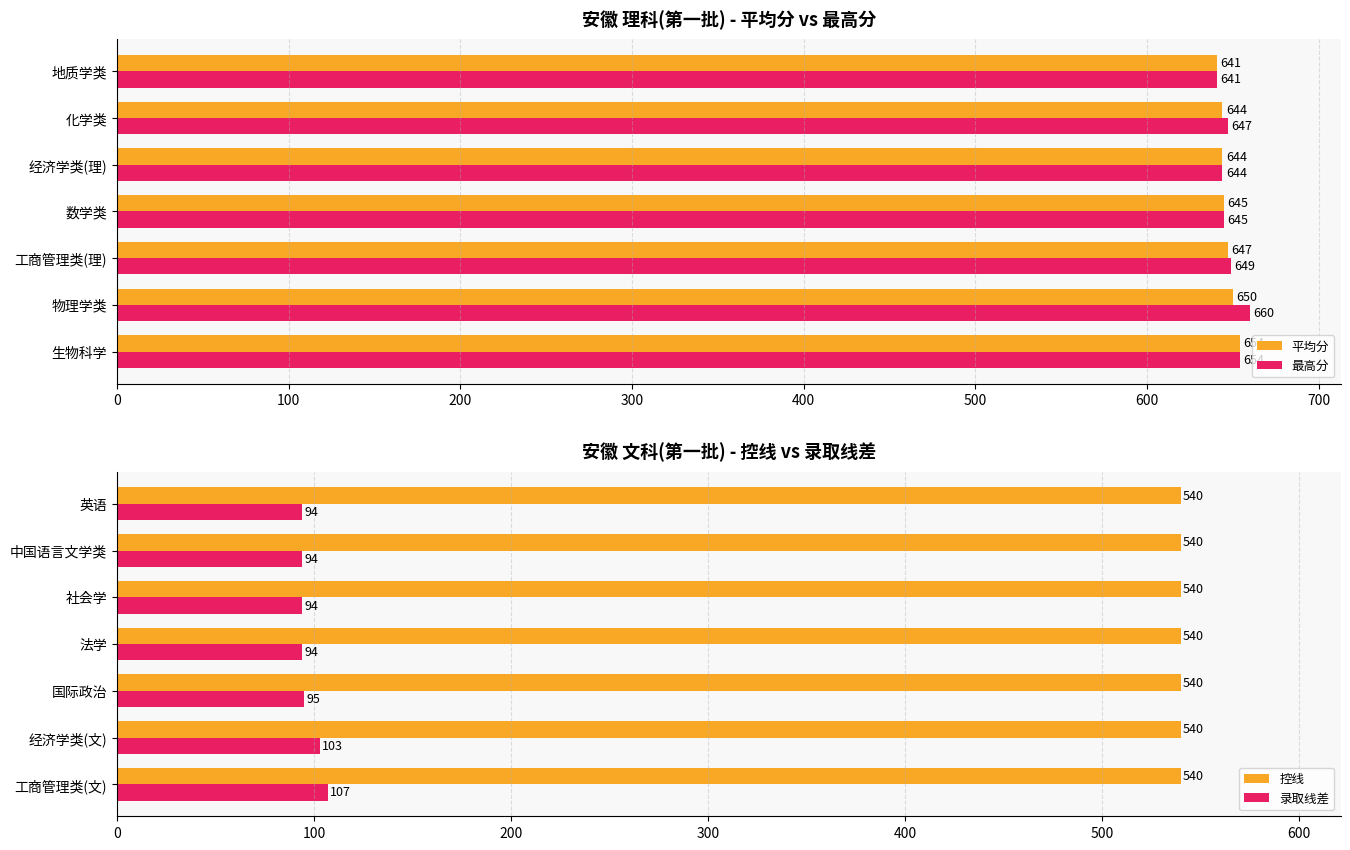

What is the approximate value of 最高分 at 数学类?

645